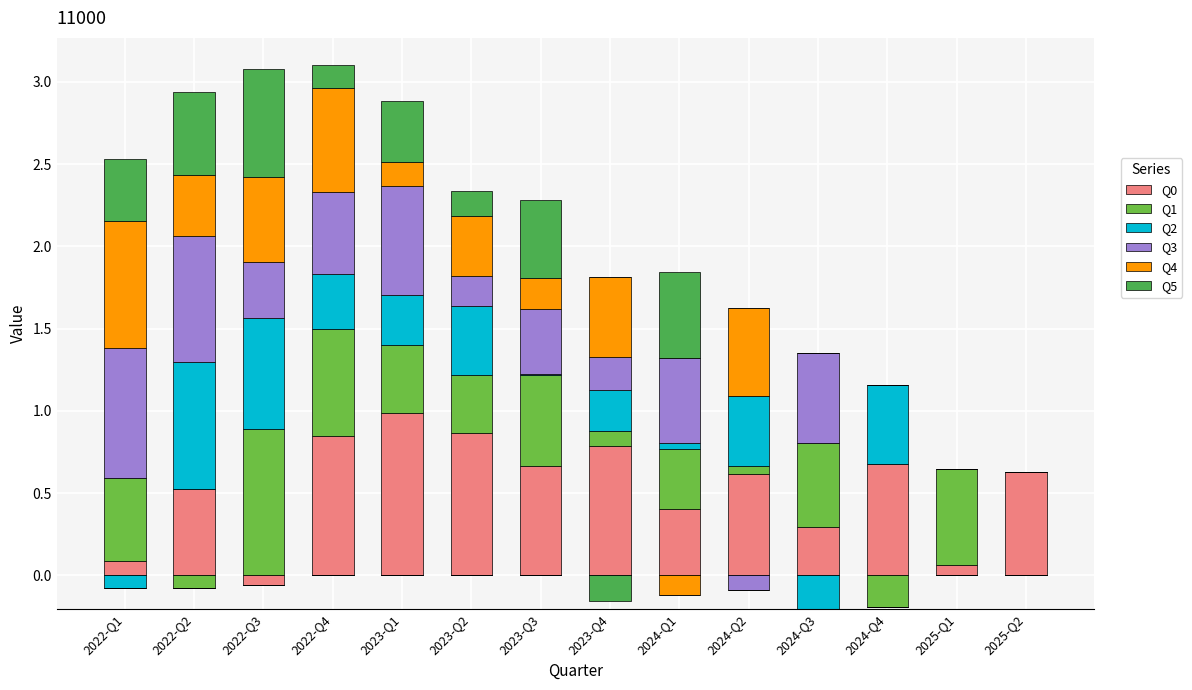

List the series in order of their peak value, highest first.

Q0, Q1, Q3, Q4, Q2, Q5